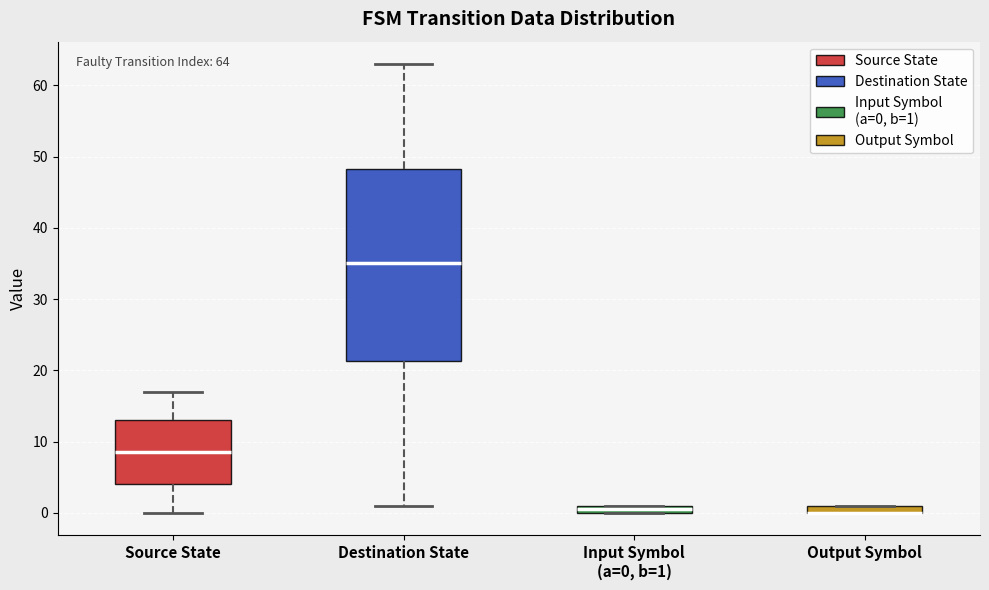

Comparing the boxes themselves (not the whiskers), which one is the tallest?

Destination State